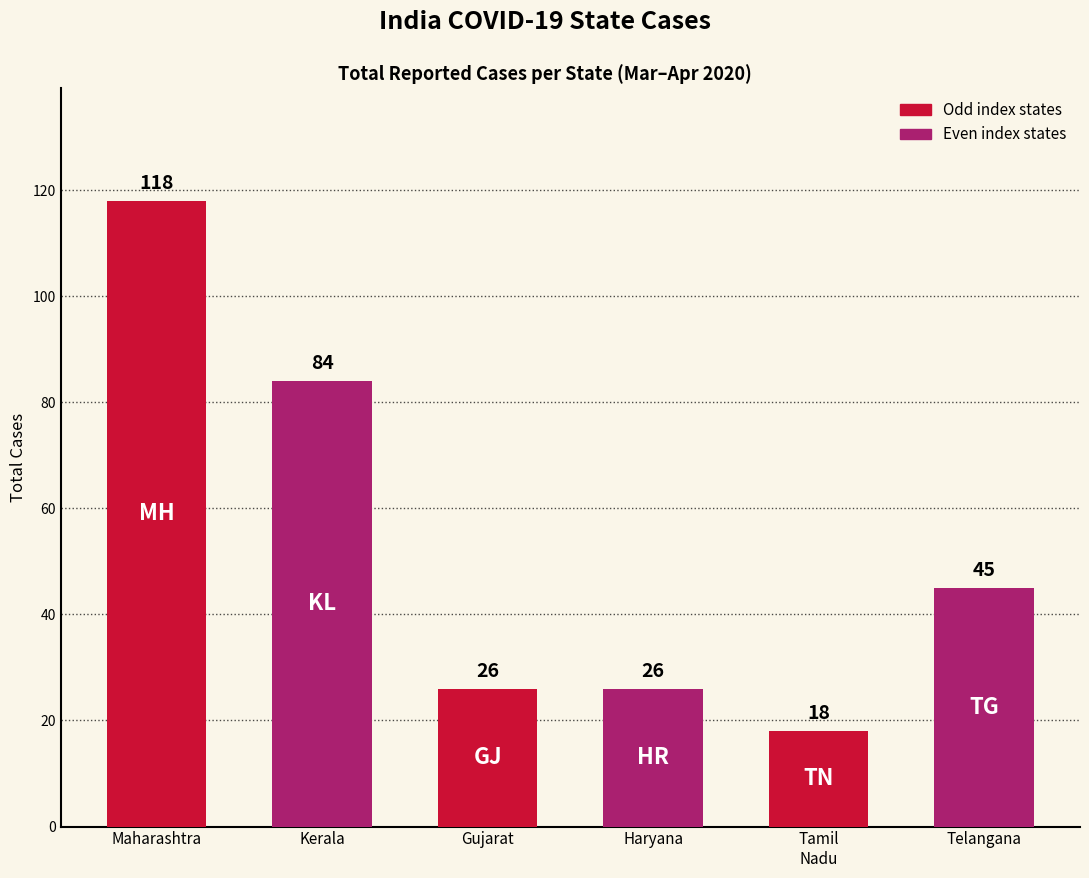

What is the label of the 4th bar from the right?

Gujarat